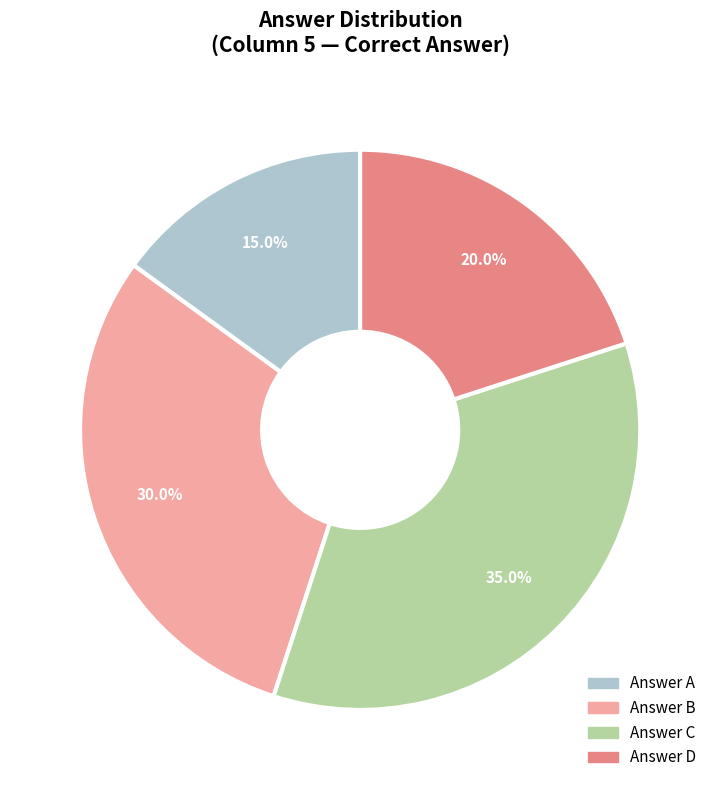

Does any single category account for the majority?

No